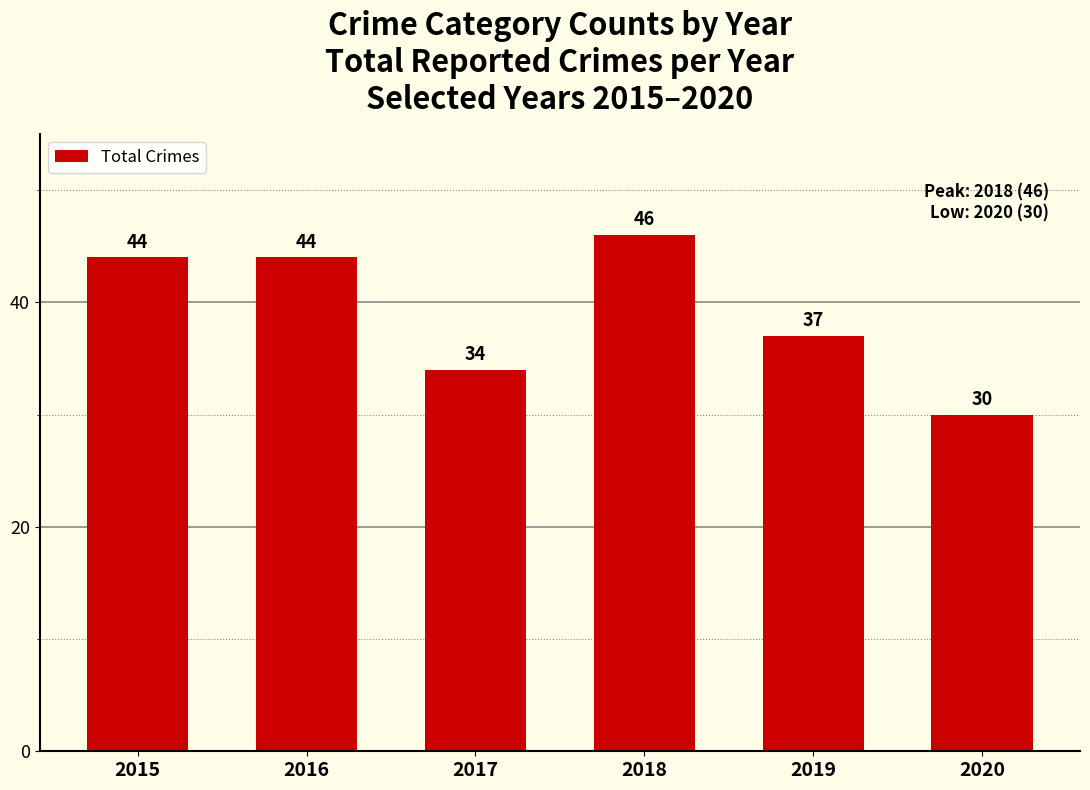

What is the smallest value displayed?

30